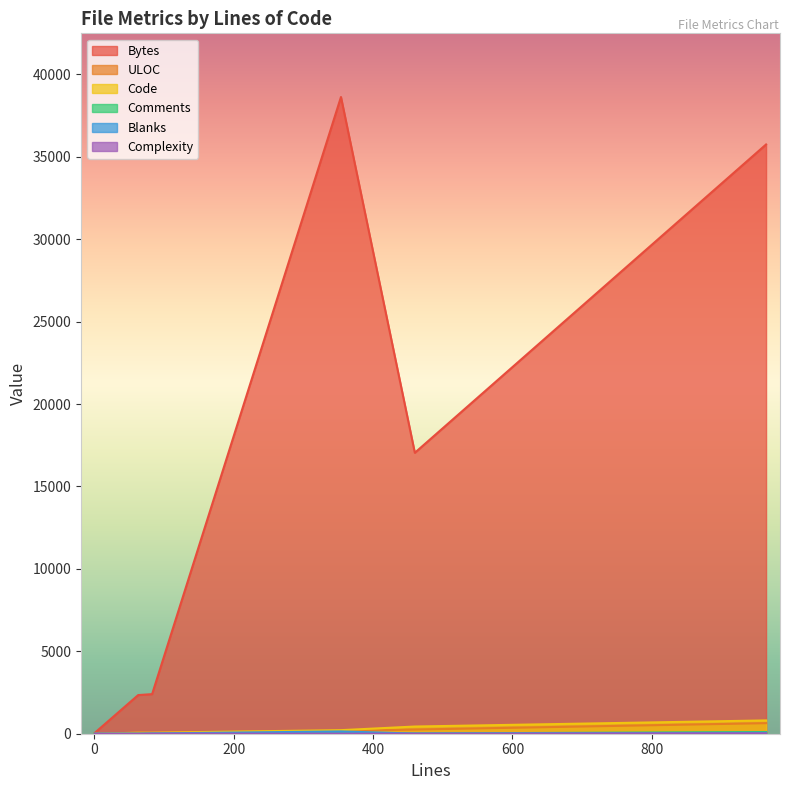

Does the chart display data point markers on the line(s)?

No